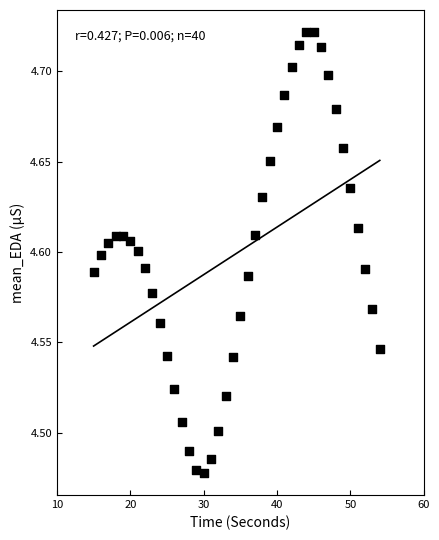

What is the range of X values (max minus min)?

39.0